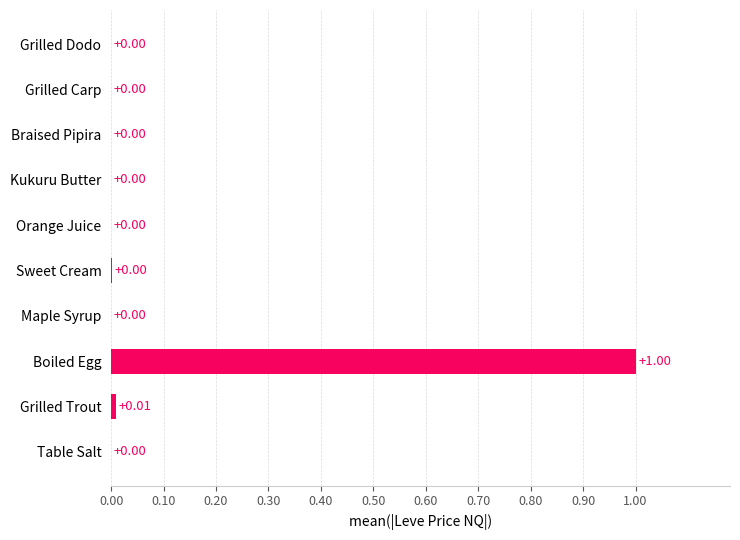

What is the change in value from Boiled Egg to Grilled Dodo?

-1.0